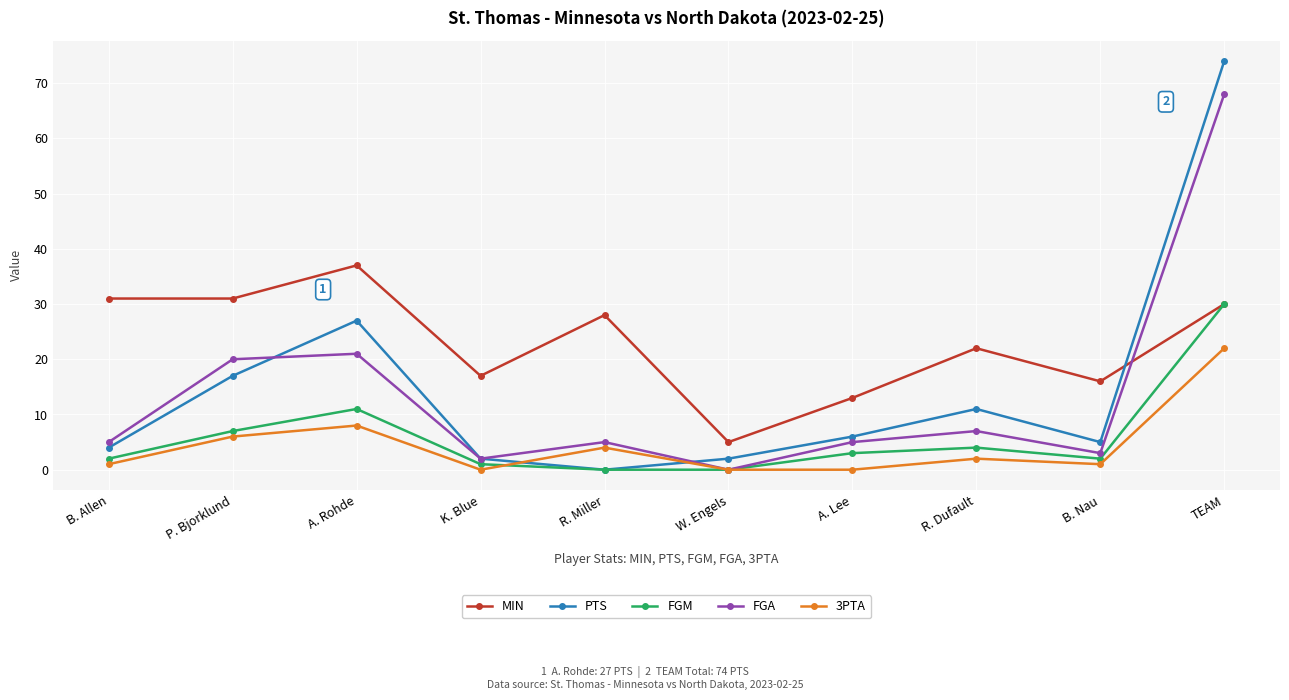

What is the difference between the maximum and second lowest values in the PTS series?

72